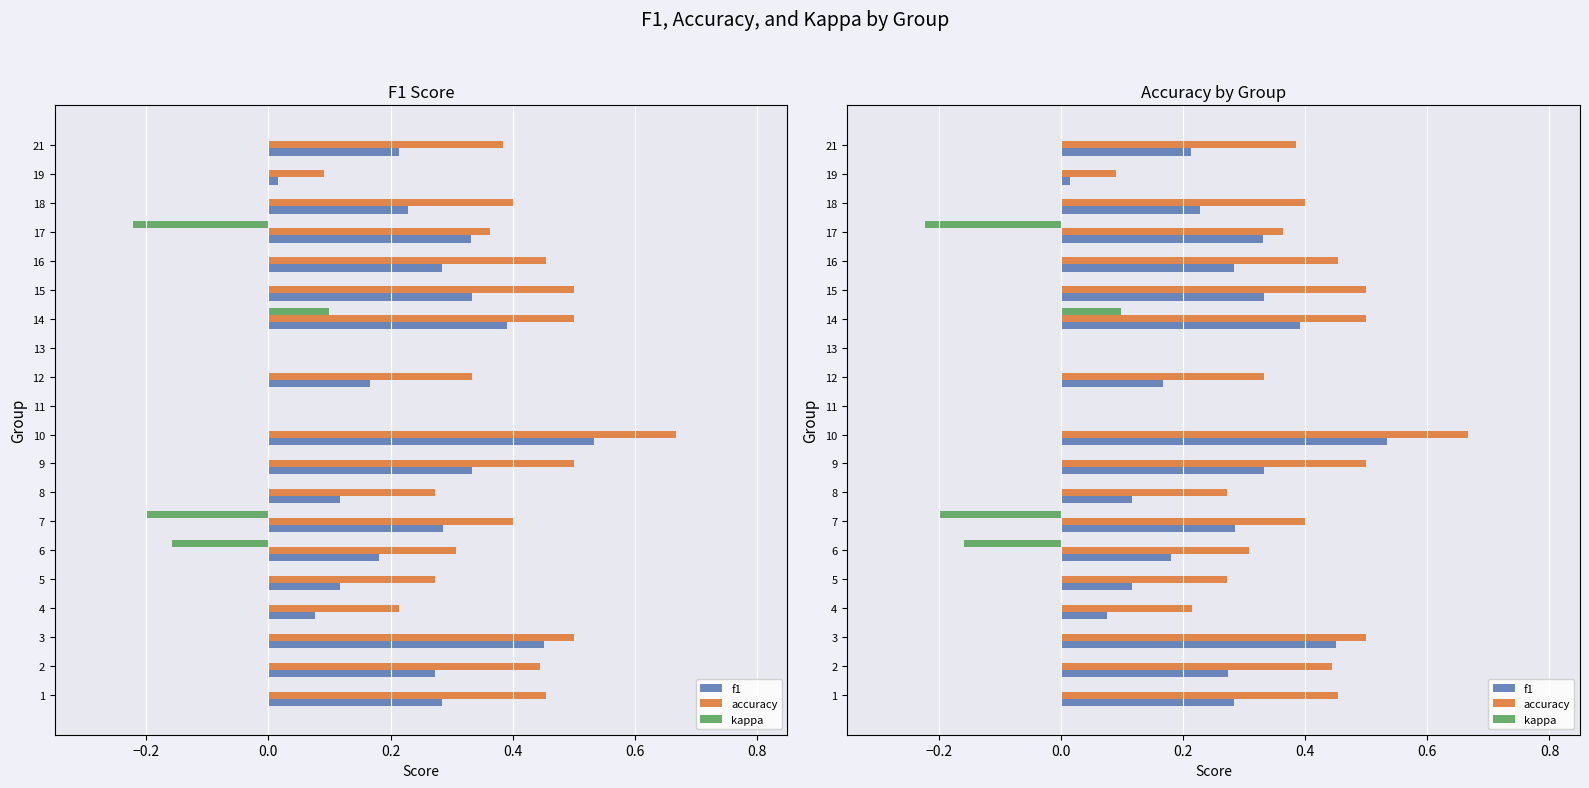

The value of f1 at 8 is 0.2. True or false?

False